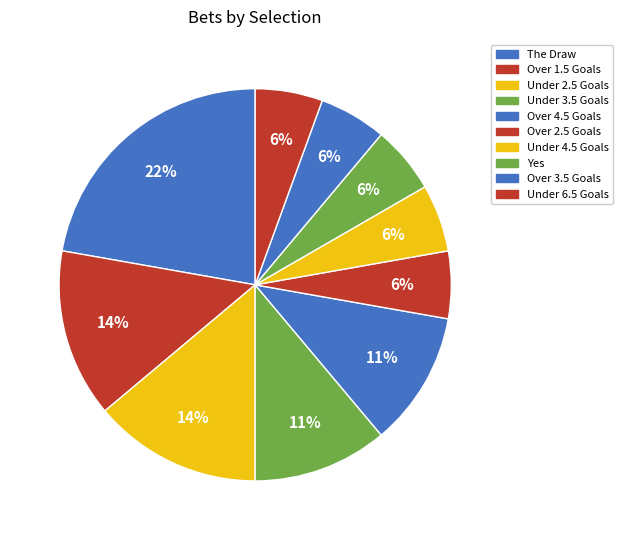

How many slices are in this pie chart?

10